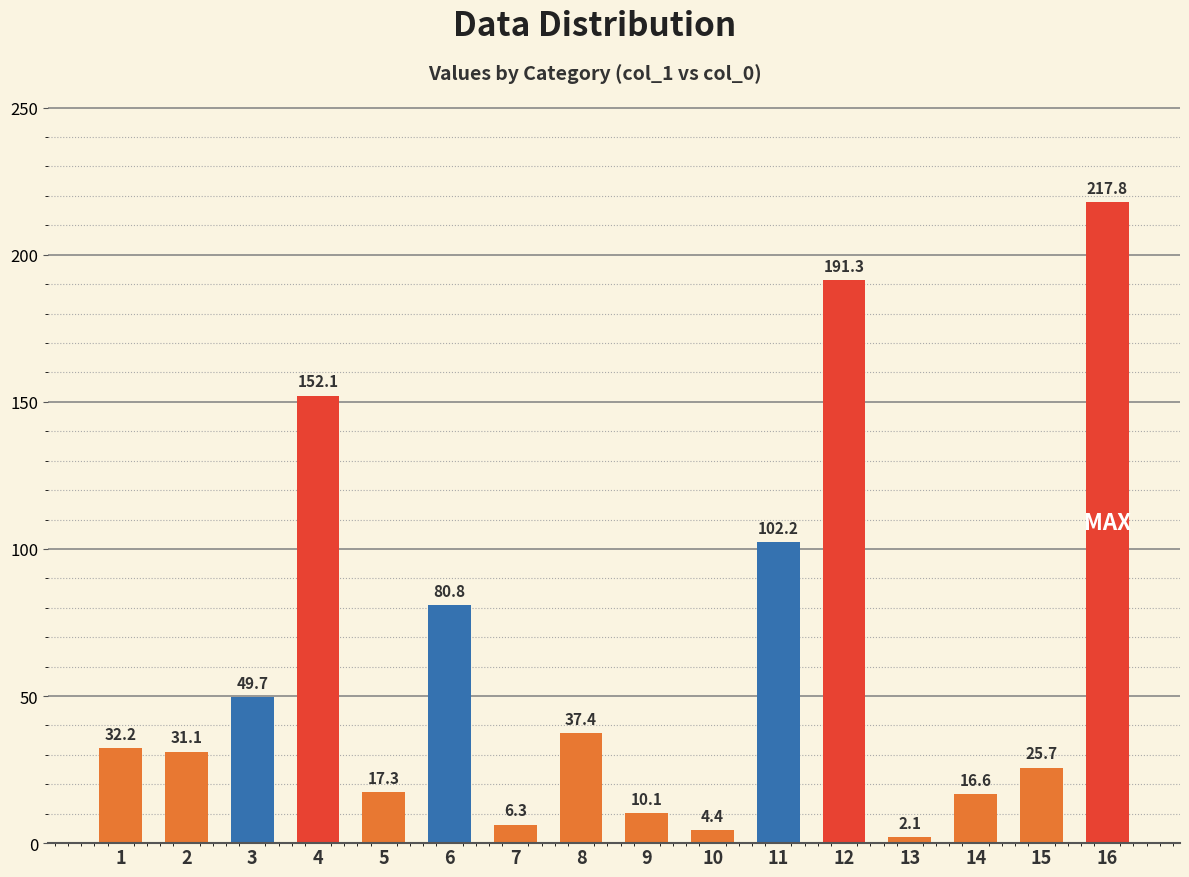

What is the greatest value displayed?

217.8